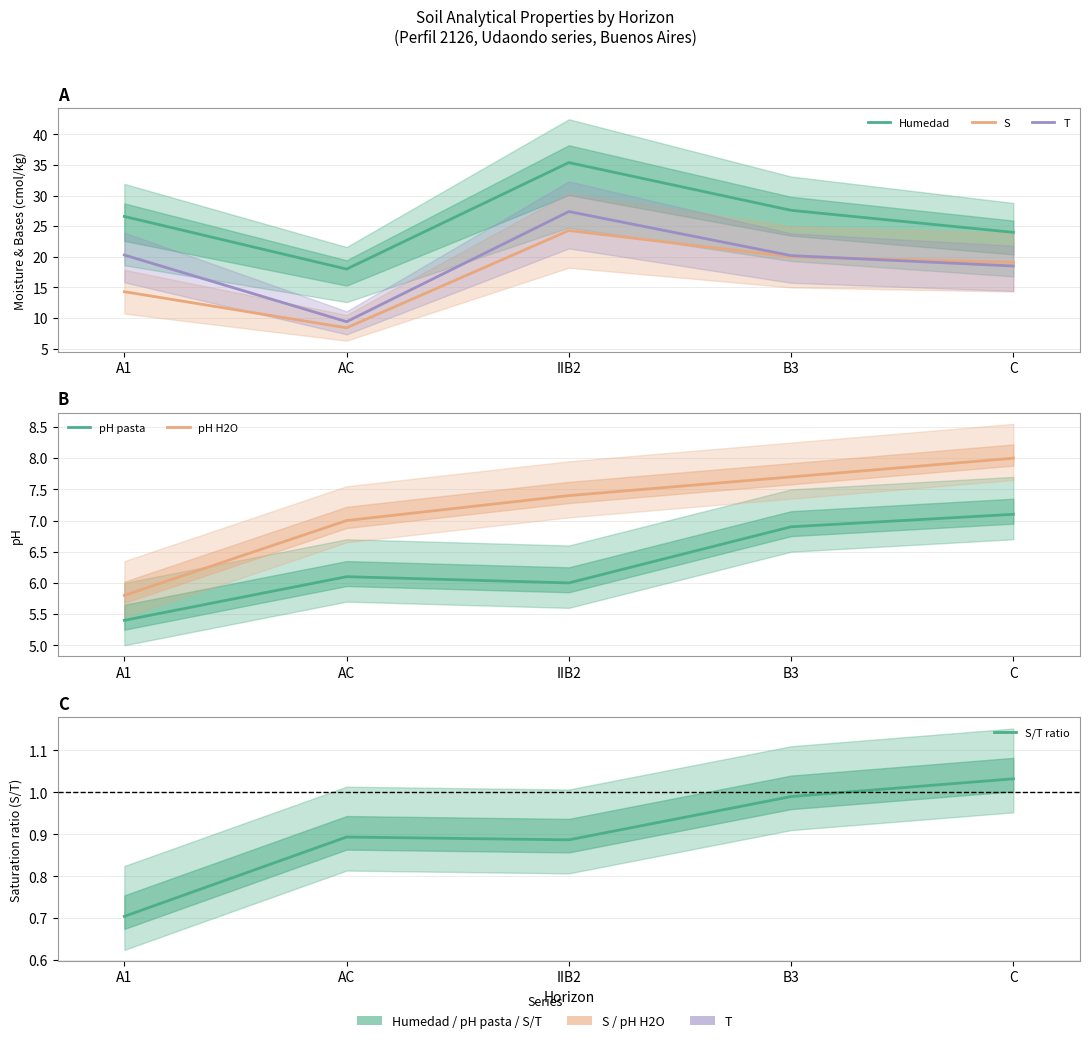

At which category does the chart reach its peak across all series?

IIB2